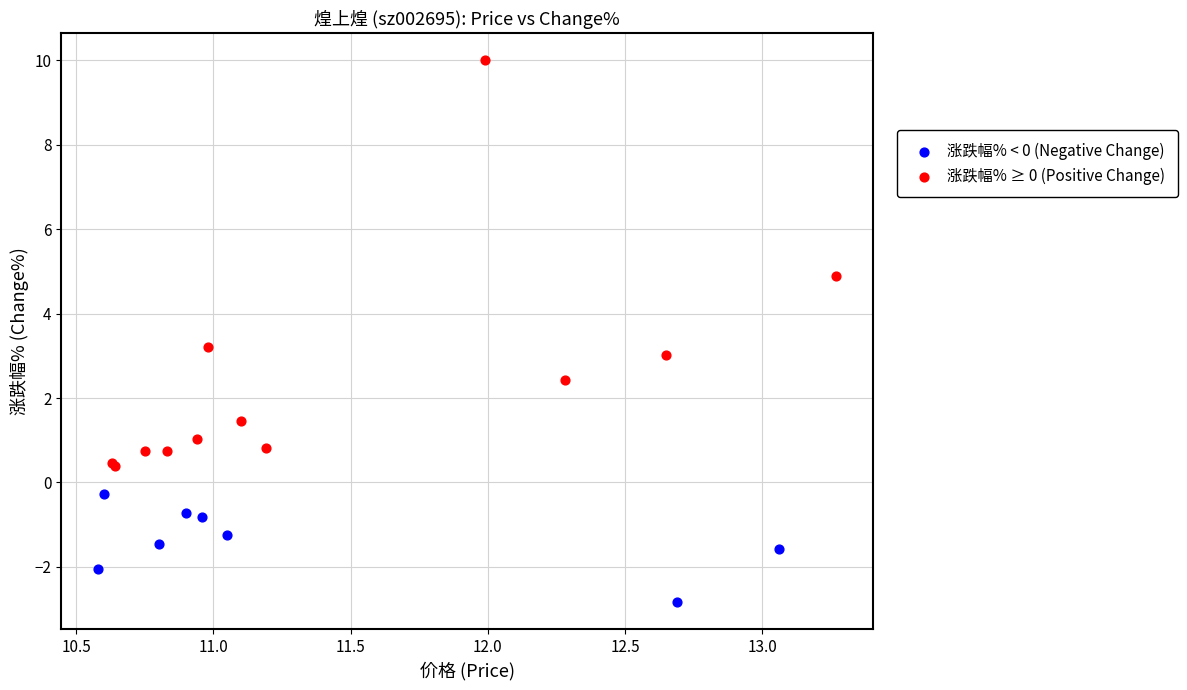

Which series contains the highest Y value?

涨跌幅% ≥ 0 (Positive Change)